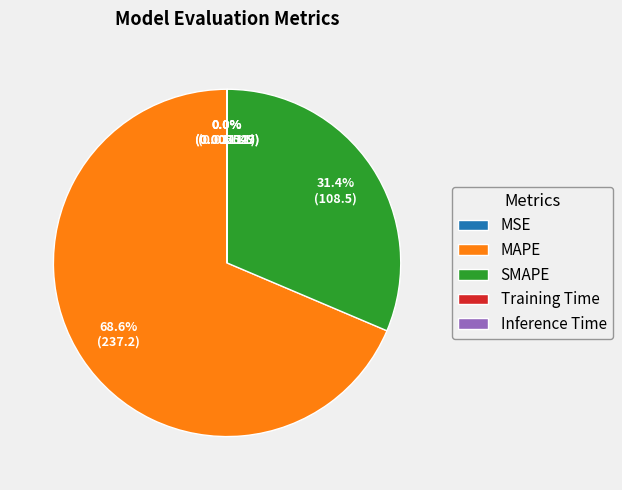

Is there a majority slice in this chart?

Yes